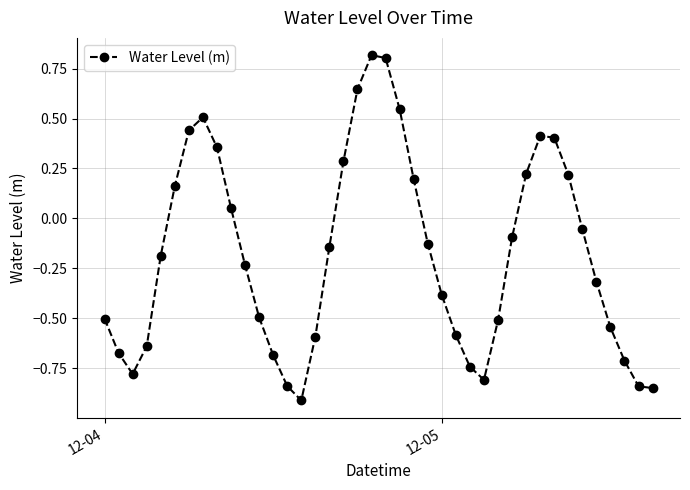

What is the difference between the second highest and second lowest values?

1.7